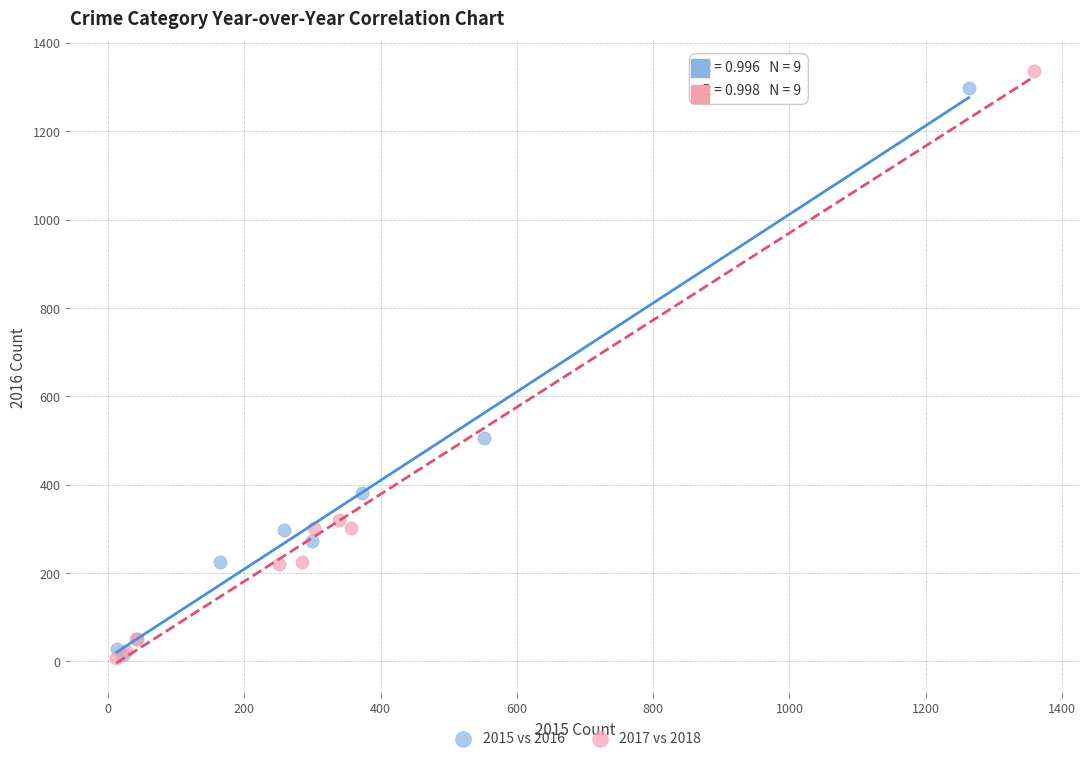

Which series has the largest Y range (max minus min)?

2017 vs 2018